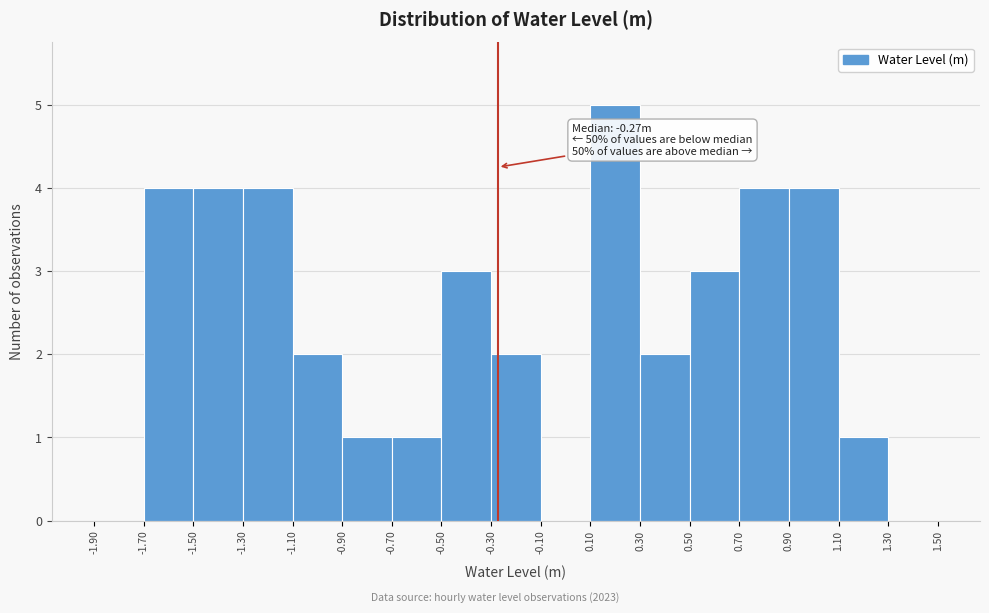

Over which range of the x-axis is the bar tallest?

0.10 to 0.30